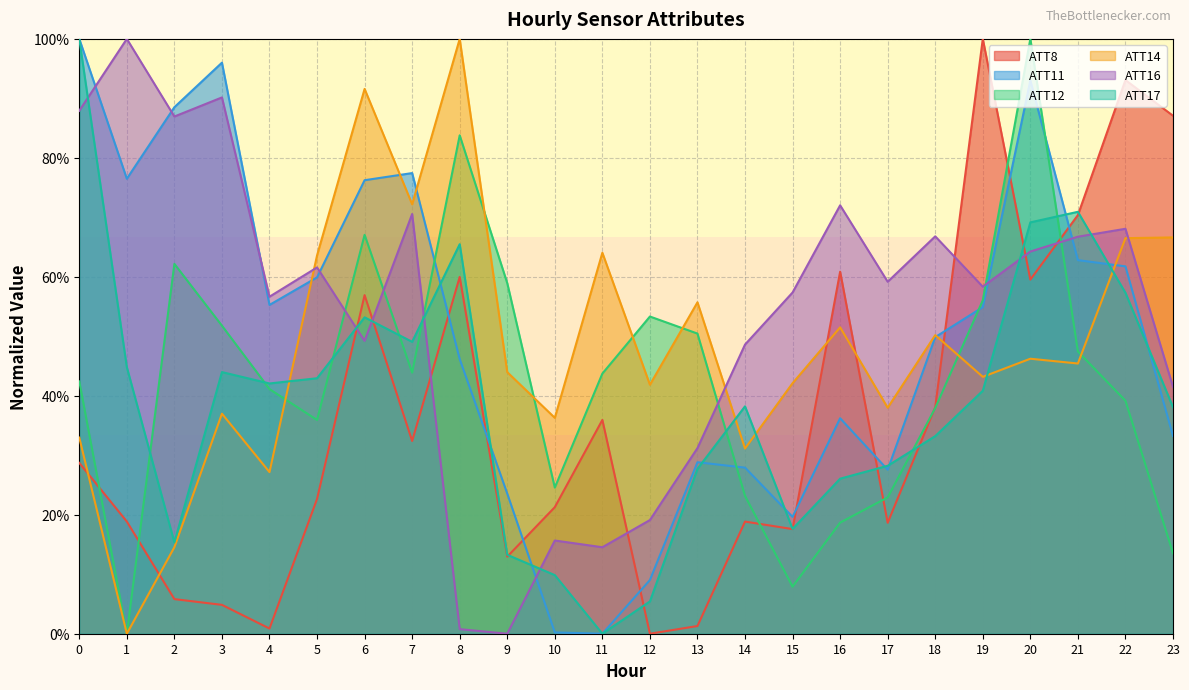

What is the value of the ATT11 point at the 3rd from the left?

0.9